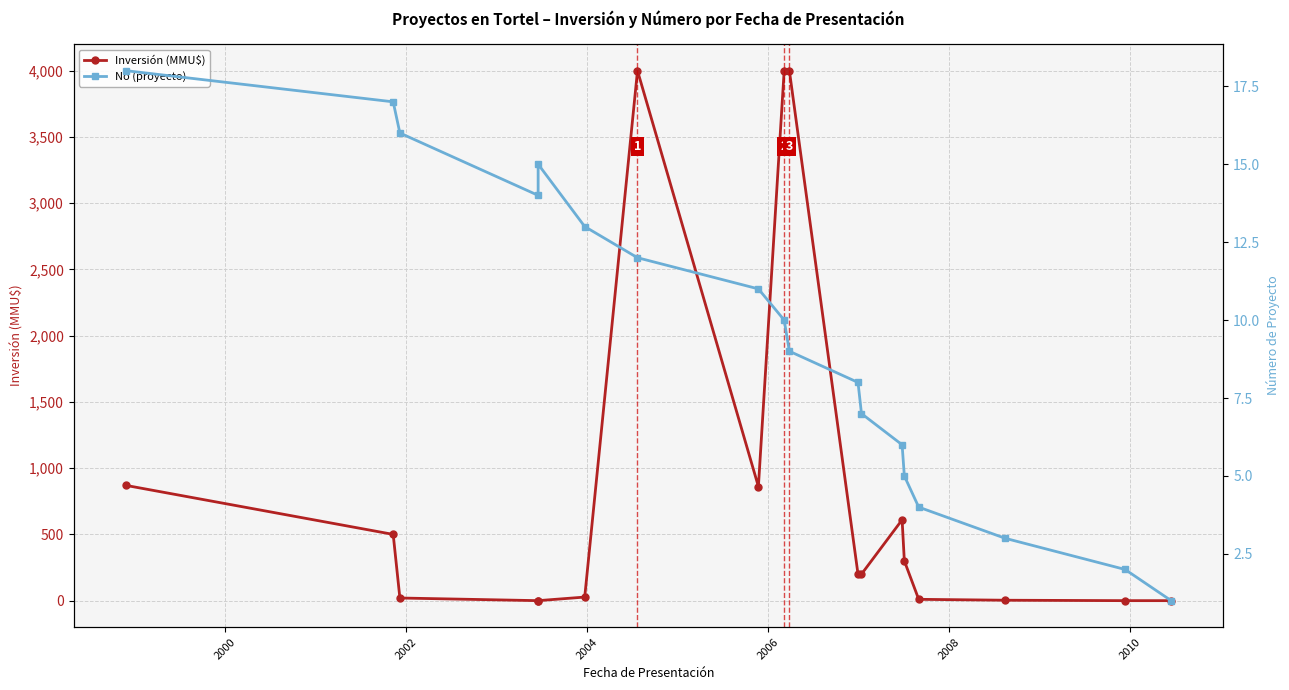

What is the difference between the maximum and second lowest values in the Inversión (MMU$) series?

4000.0